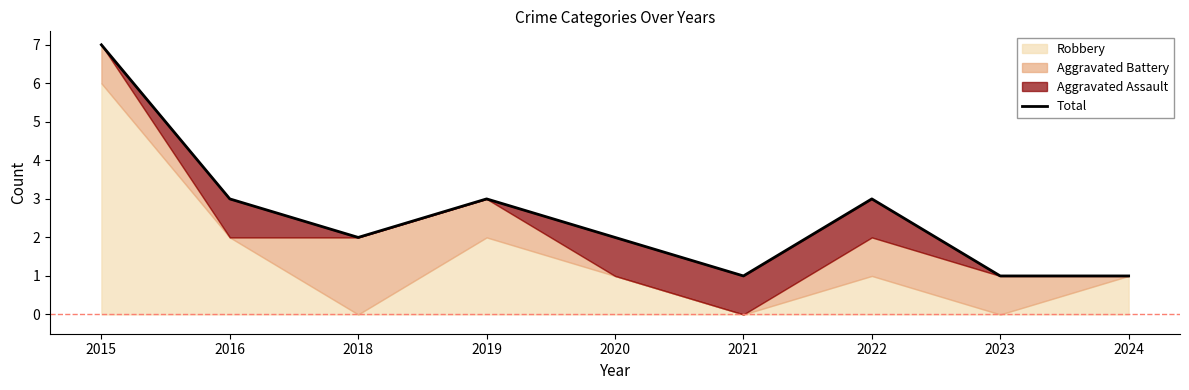

What is the sum of the values at 2018 and 2019?

5